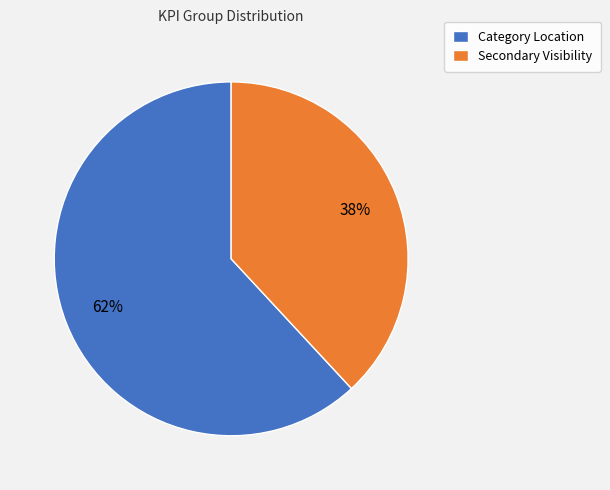

Approximately how many times larger is the value at Secondary Visibility compared to Category Location?

0.6